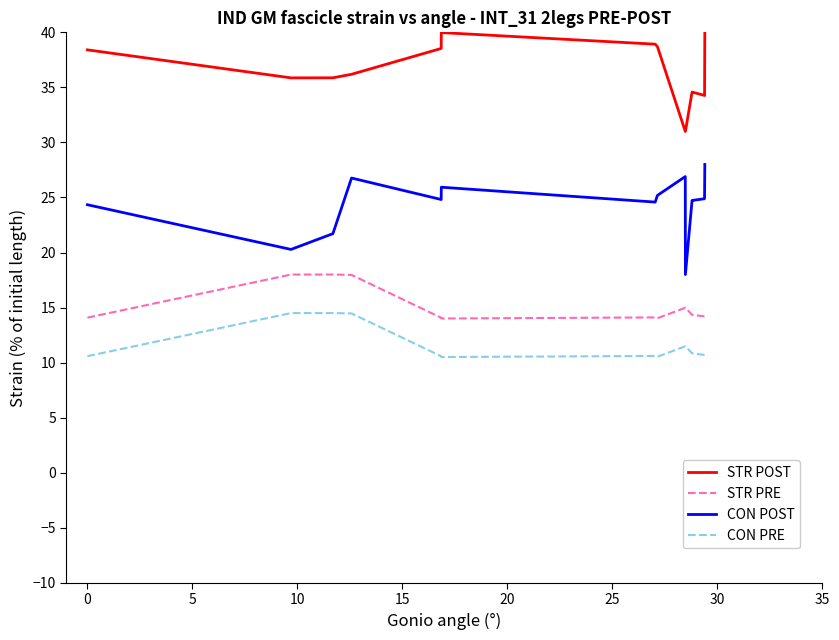

What is the greatest value displayed?

40.0